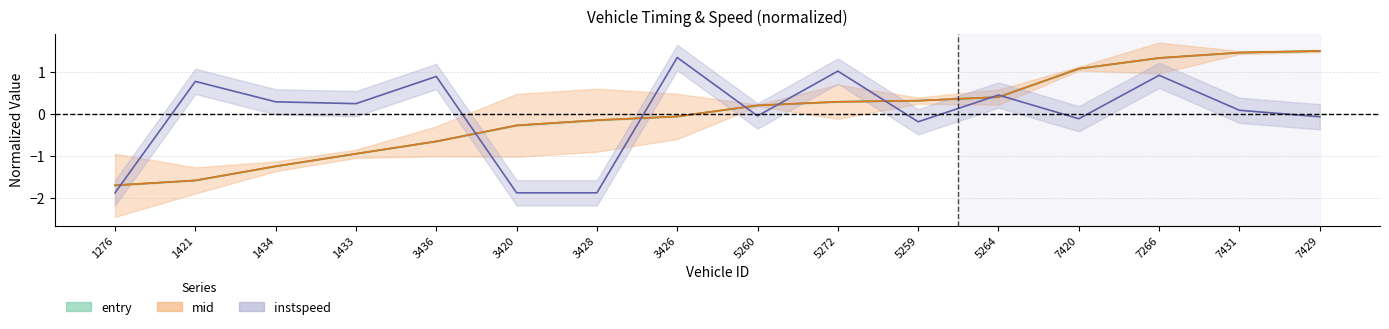

Between 5259 and 1433, which is larger?

5259